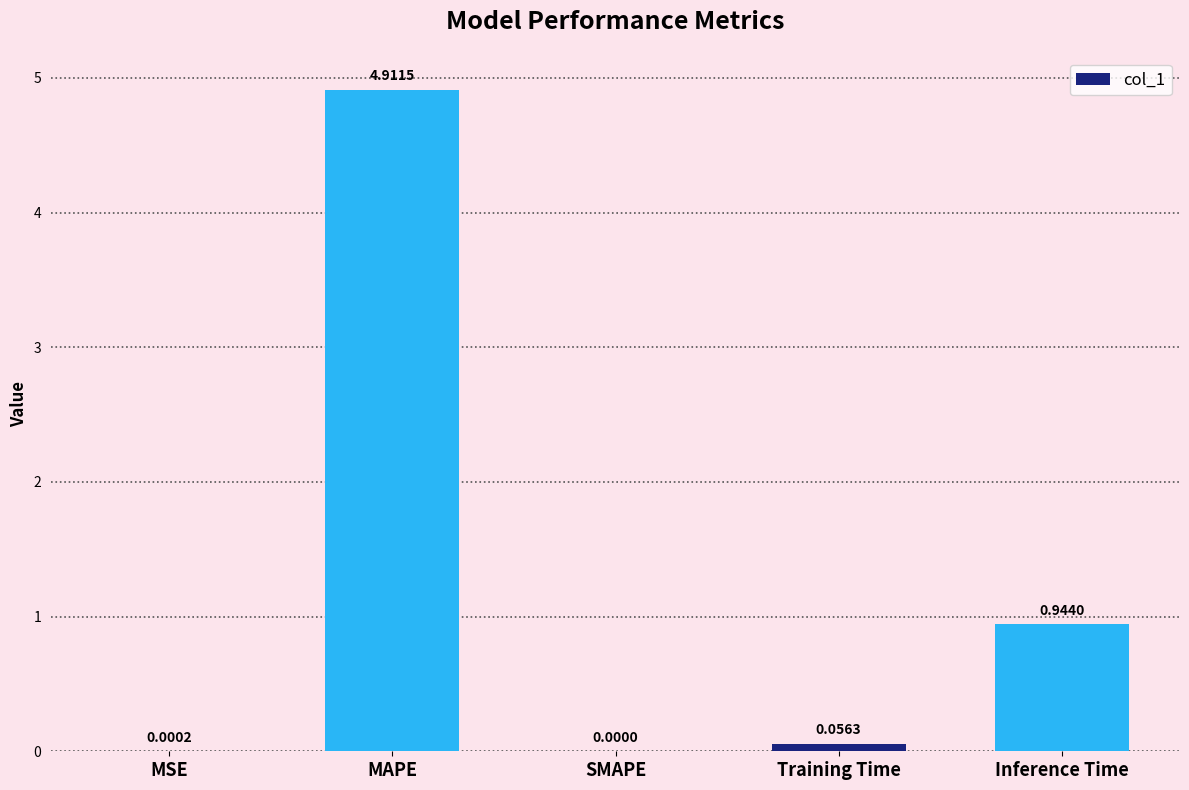

What is the change in value from MSE to Inference Time?

+0.9